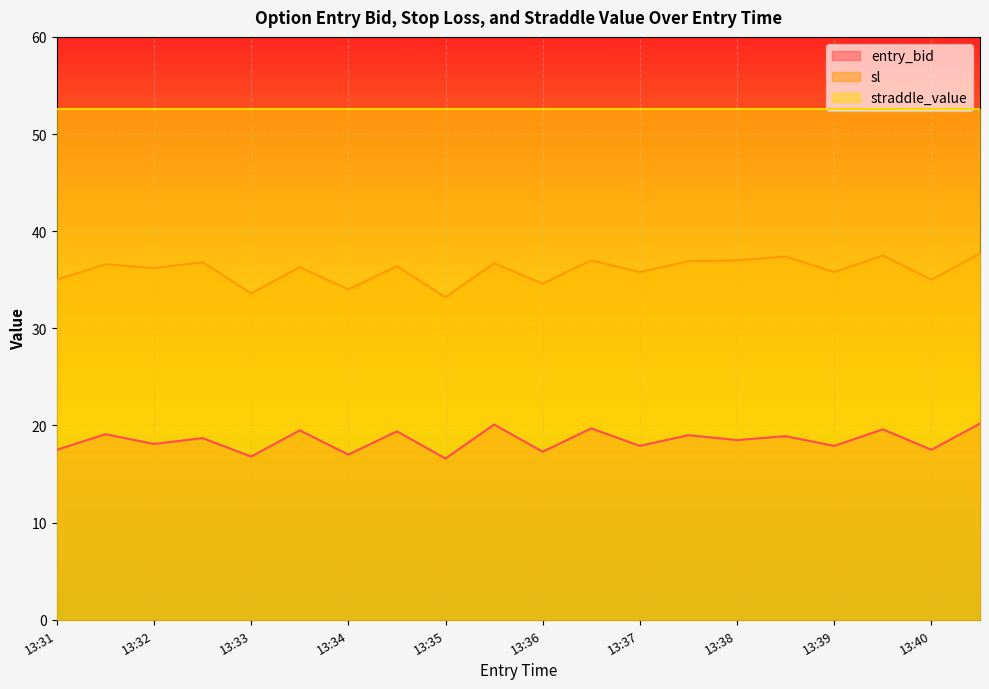

The value of sl at 13:33 is 56.0. True or false?

False